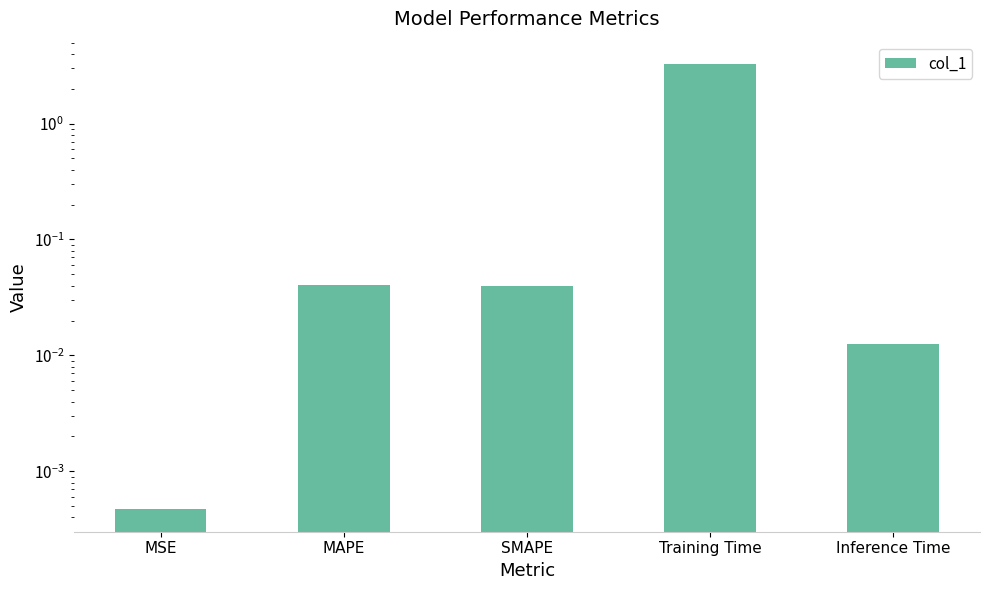

The value at SMAPE is 0.0. True or false?

True